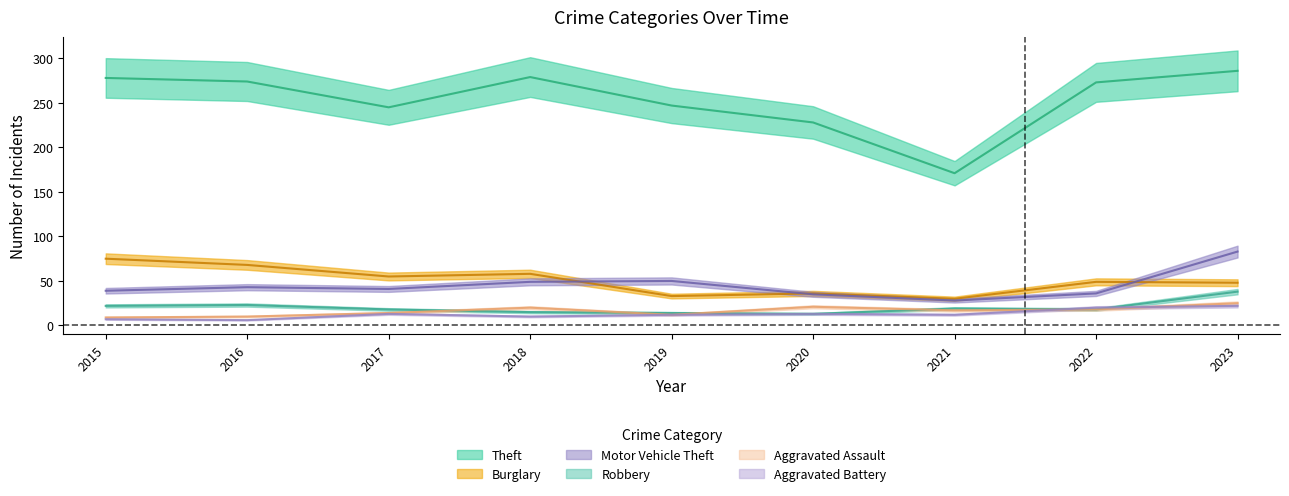

Which has a higher value, 2019 or 2017?

2019